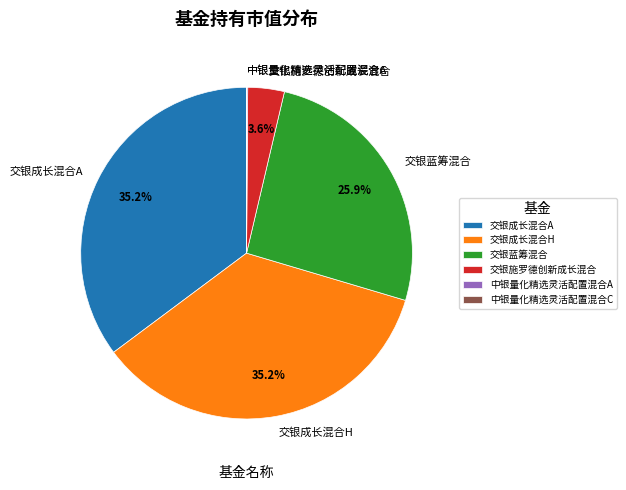

What percentage do 交银蓝筹混合 and 交银施罗德创新成长混合 together represent?

29.5%